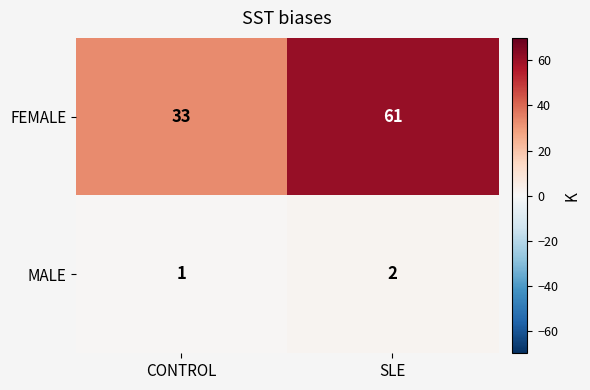

At SLE, list the series in order from largest to smallest.

FEMALE, MALE